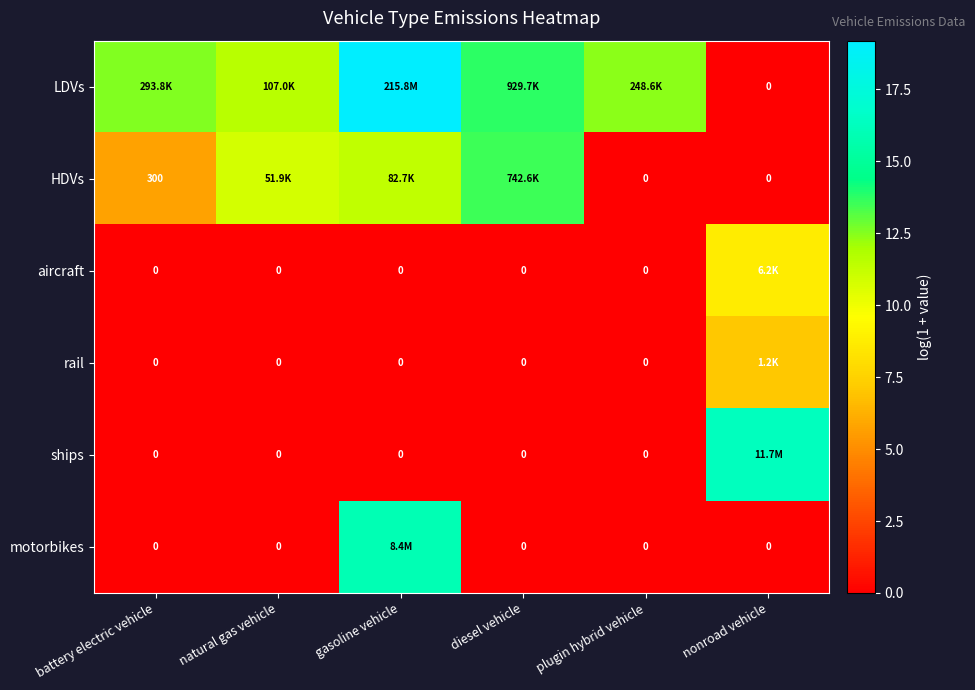

Which series changed the most between diesel vehicle and plugin hybrid vehicle?

HDVs